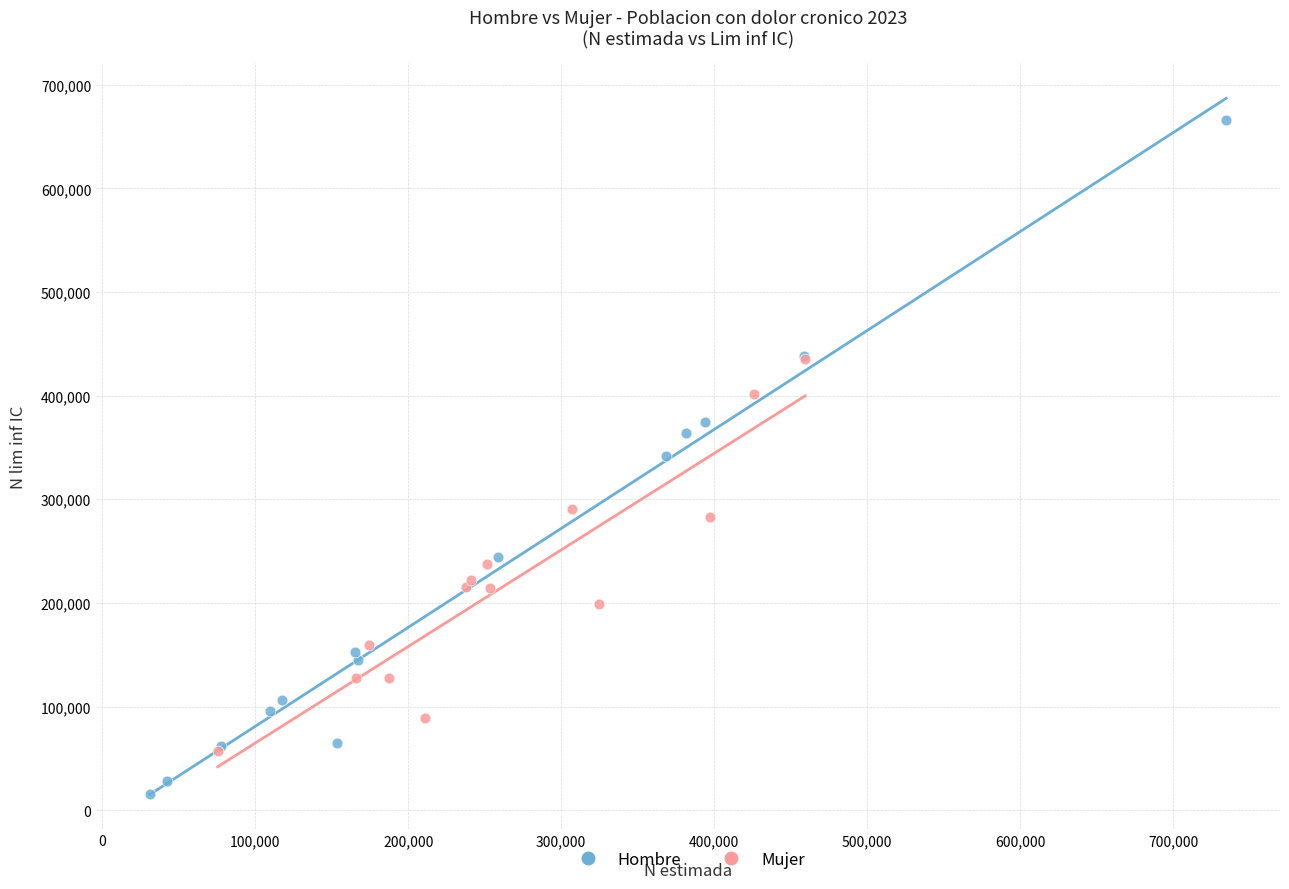

Which series contains the lowest Y value?

Hombre